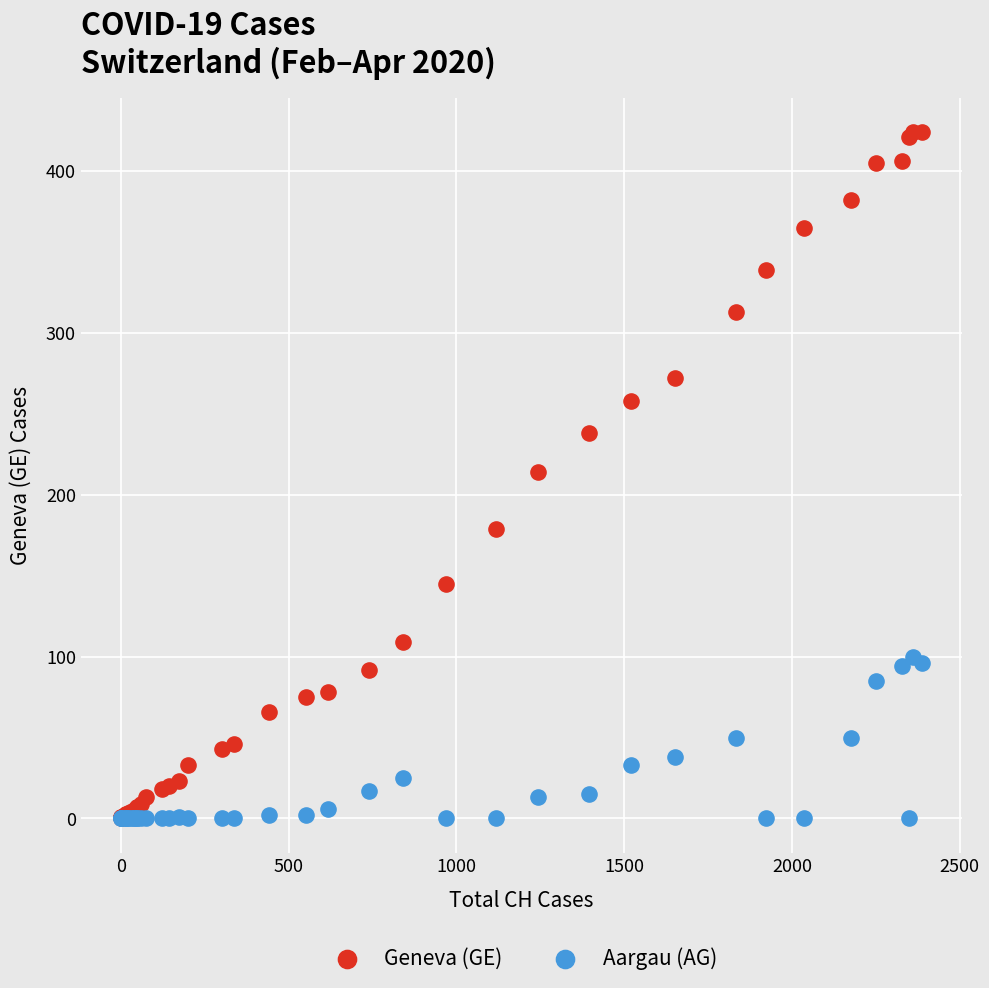

What are all the series names shown in the legend?

Geneva (GE), Aargau (AG)